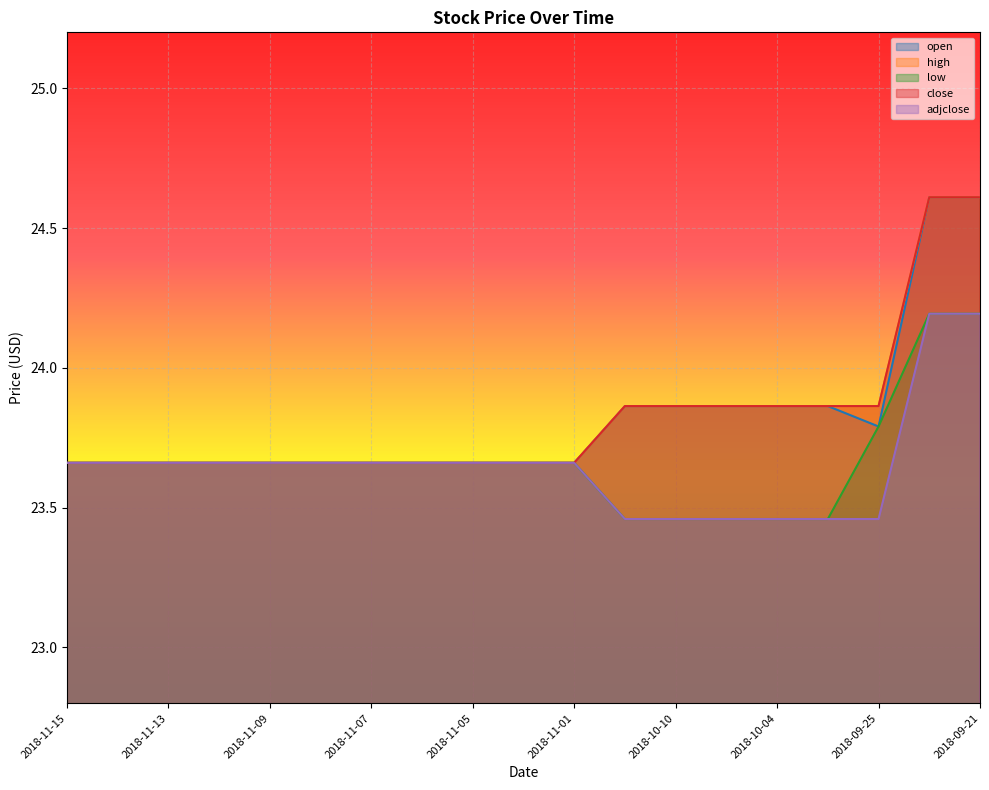

What are all the series names shown in the legend?

open, high, low, close, adjclose